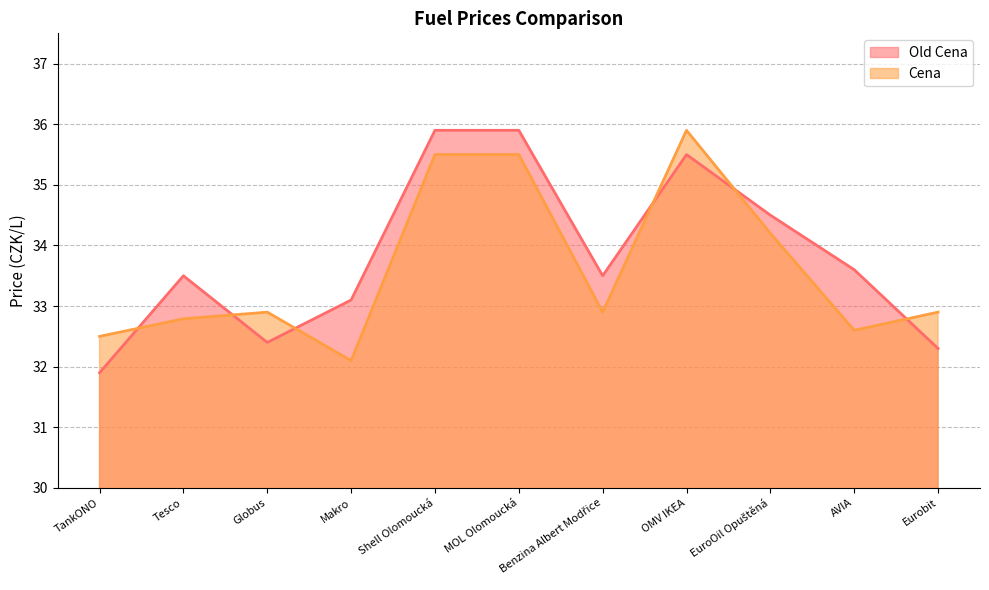

The Old Cena series shows 20.0 at OMV IKEA. True or false?

False